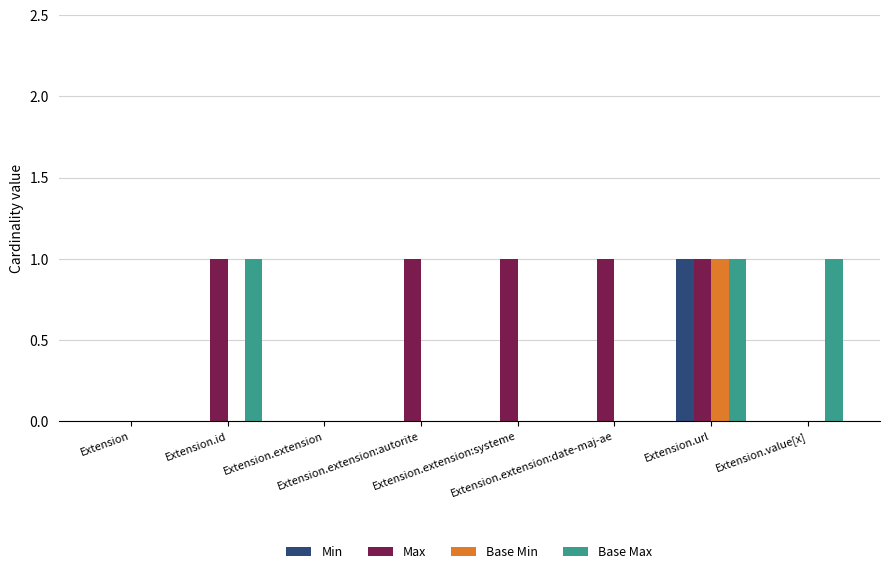

Which series has the largest total across all categories?

Max